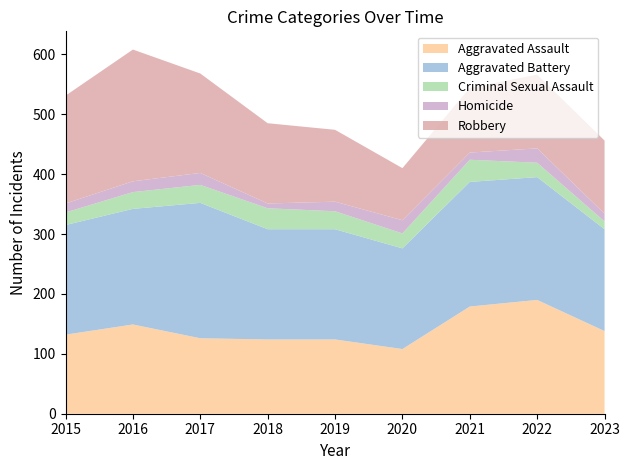

Reading left to right, what are all the values shown in this chart?

Aggravated Assault: 2015=132	2016=149	2017=126	2018=124	2019=124	2020=108	2021=179	2022=190	2023=138
Aggravated Battery: 2015=183	2016=193	2017=226	2018=184	2019=184	2020=168	2021=208	2022=205	2023=170
Criminal Sexual Assault: 2015=21	2016=28	2017=30	2018=35	2019=30	2020=25	2021=37	2022=24	2023=13
Homicide: 2015=15	2016=18	2017=20	2018=8	2019=16	2020=22	2021=12	2022=24	2023=13
Robbery: 2015=180	2016=220	2017=166	2018=134	2019=120	2020=87	2021=108	2022=123	2023=122